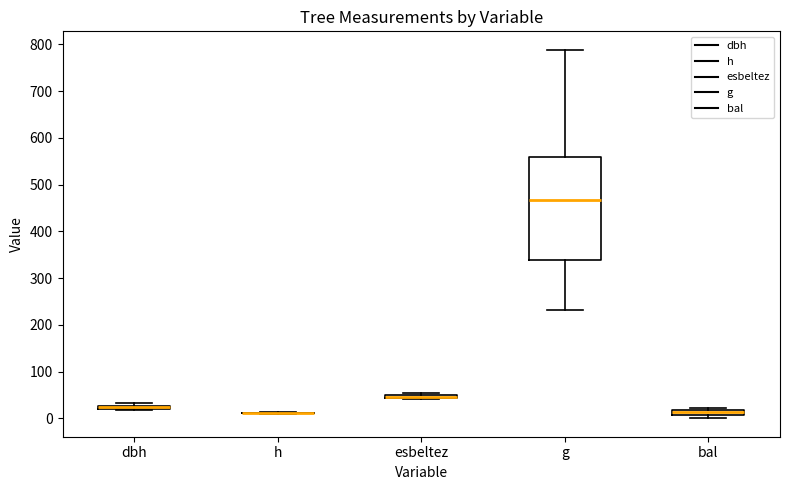

Where is the upper edge of the box for esbeltez on the y-axis? The values are not printed on the chart, so give them approximately, as read against the axis.

50